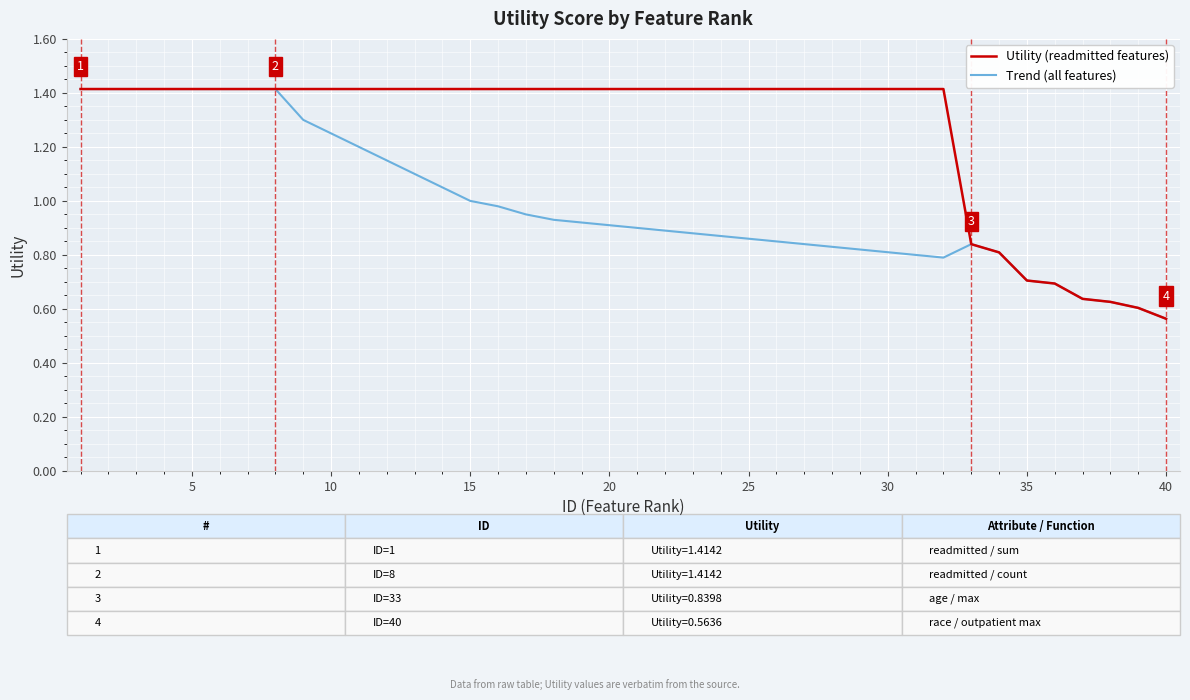

What is the sum of all Trend (all features) values?

39.7